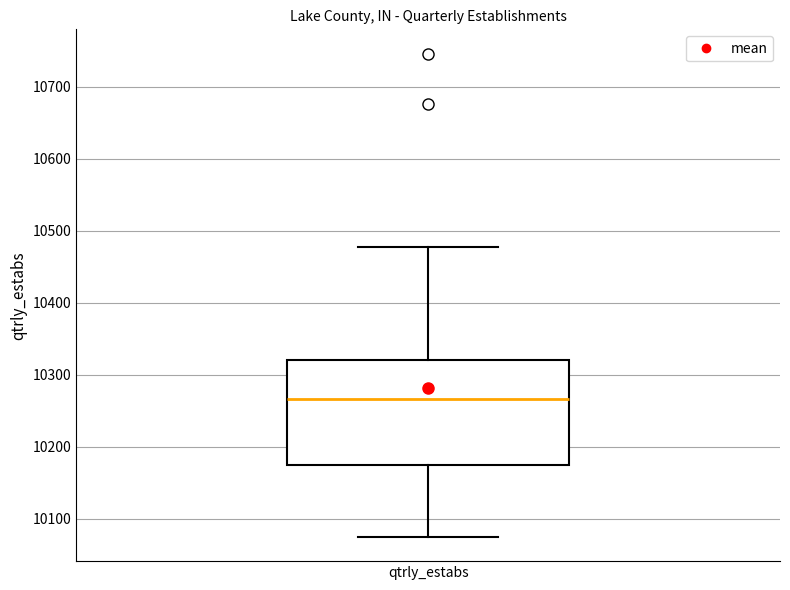

Read this box plot against the y-axis: the position of the median line, the range covered by the box, and the ends of both whiskers. The values are not printed on the chart, so give them approximately, as read against the axis.

median 10270, box 10170 to 10320, whiskers 10080 to 10480